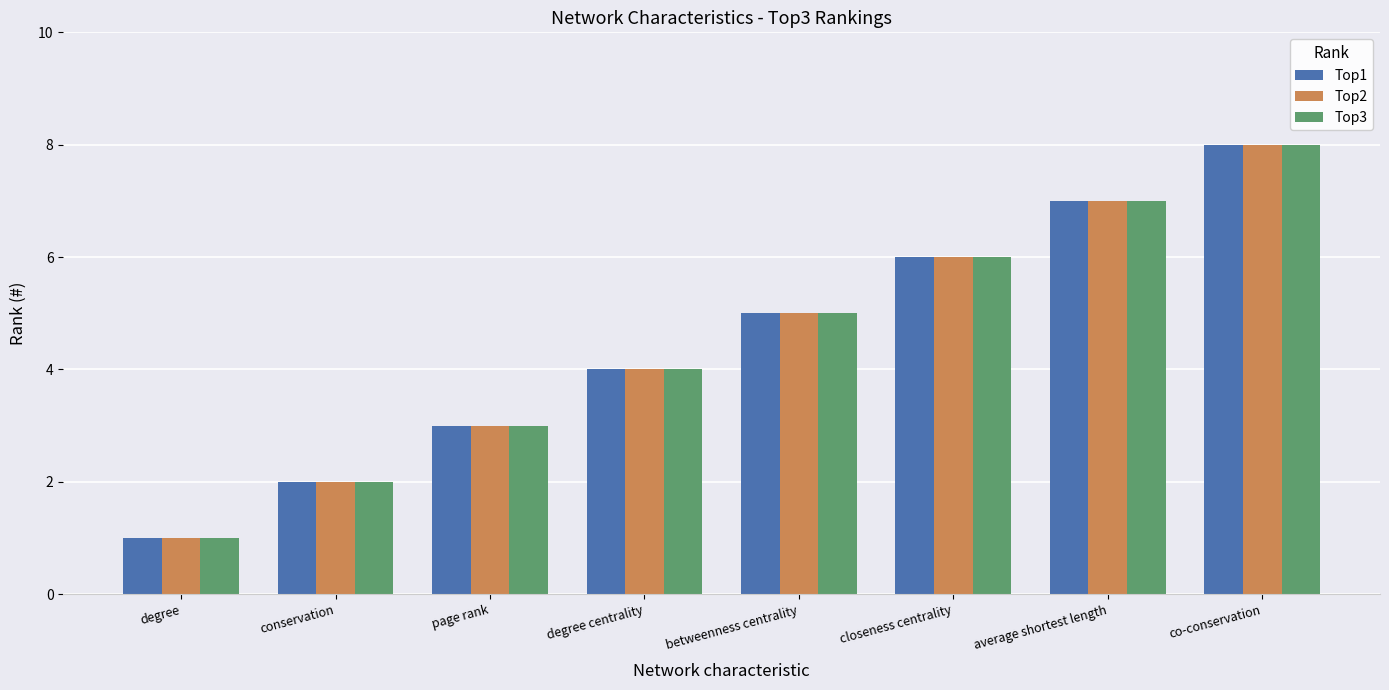

What is the label of the 8th bar from the right?

degree